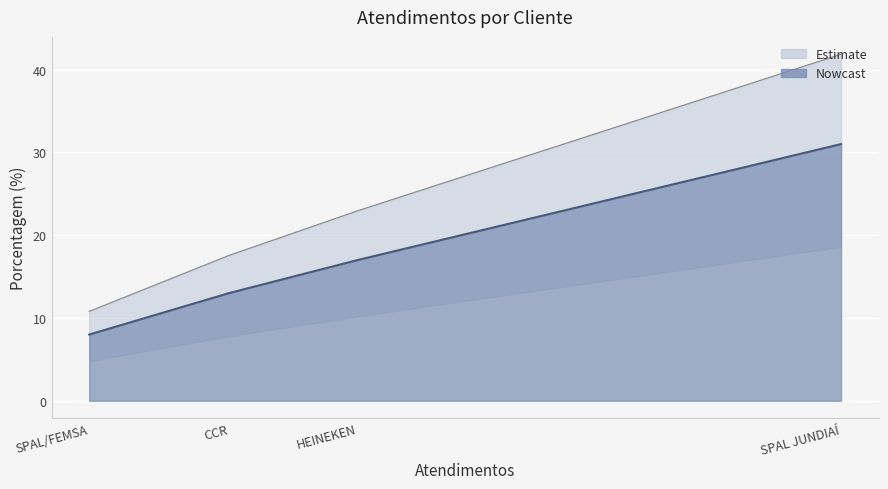

What is the ratio of the value at CCR to the value at SPAL JUNDIAÍ?

0.4